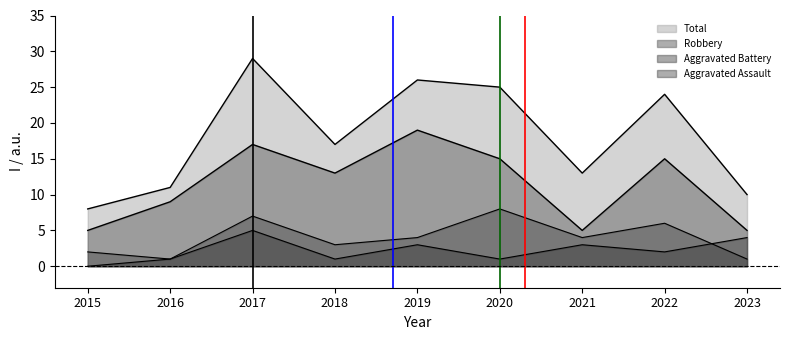

Between 2017 and 2020, which is larger?

2017